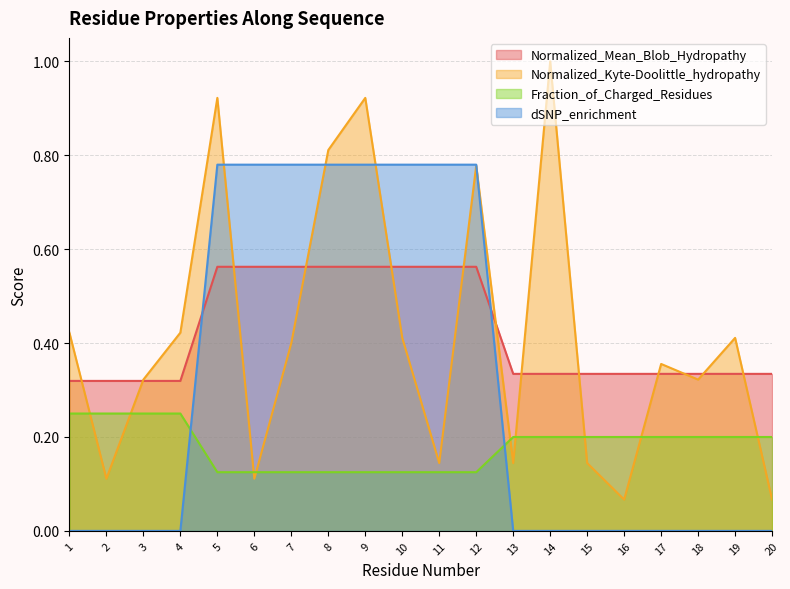

Which category has the lowest value in the Normalized_Mean_Blob_Hydropathy series?

1